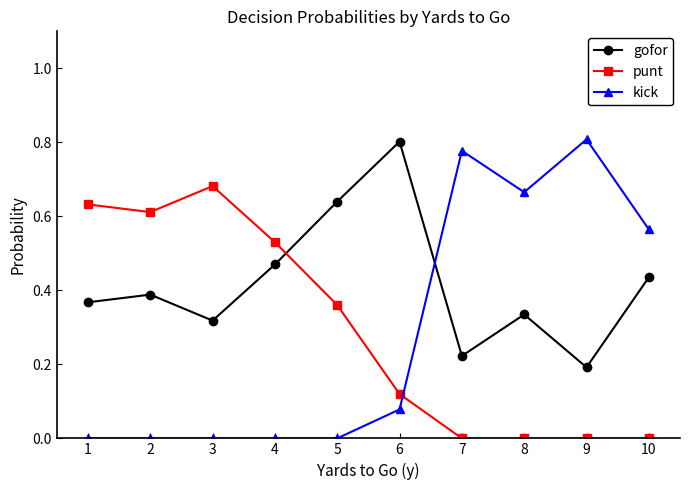

Is it true that punt equals 1.1 at 2?

False